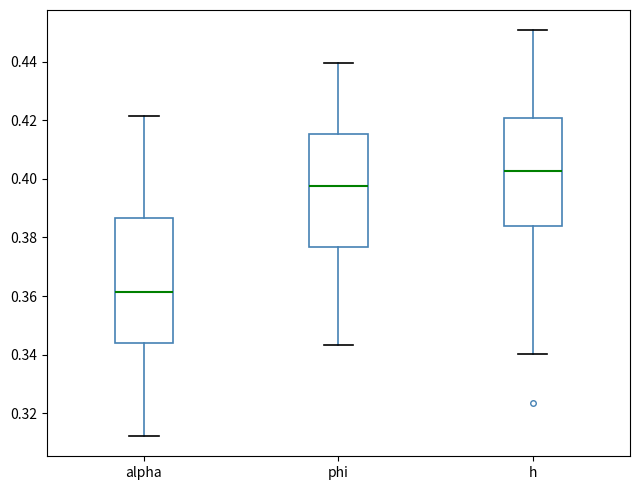

Which box has the lowest median line?

alpha